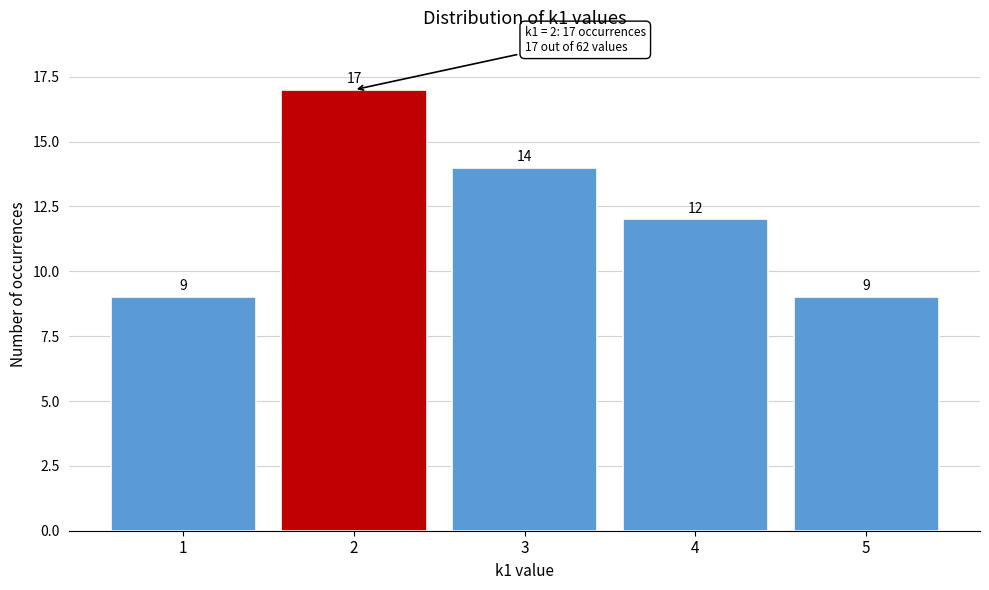

Reading left to right, transcribe this chart: for each bar, give the range it covers on the x-axis and its height.

0.5 to 1.5: 9
1.5 to 2.5: 17
2.5 to 3.5: 14
3.5 to 4.5: 12
4.5 to 5.5: 9